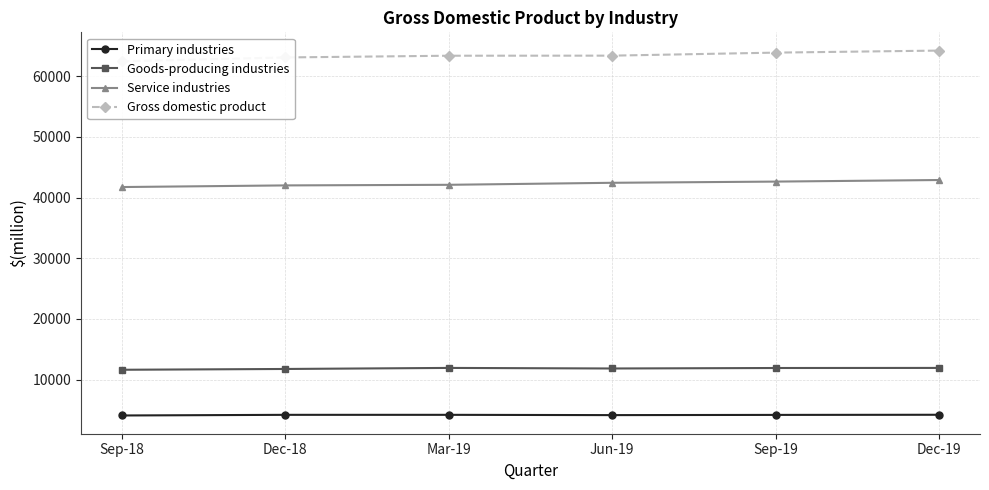

The Goods-producing industries series shows 11926 at Dec-19. True or false?

True